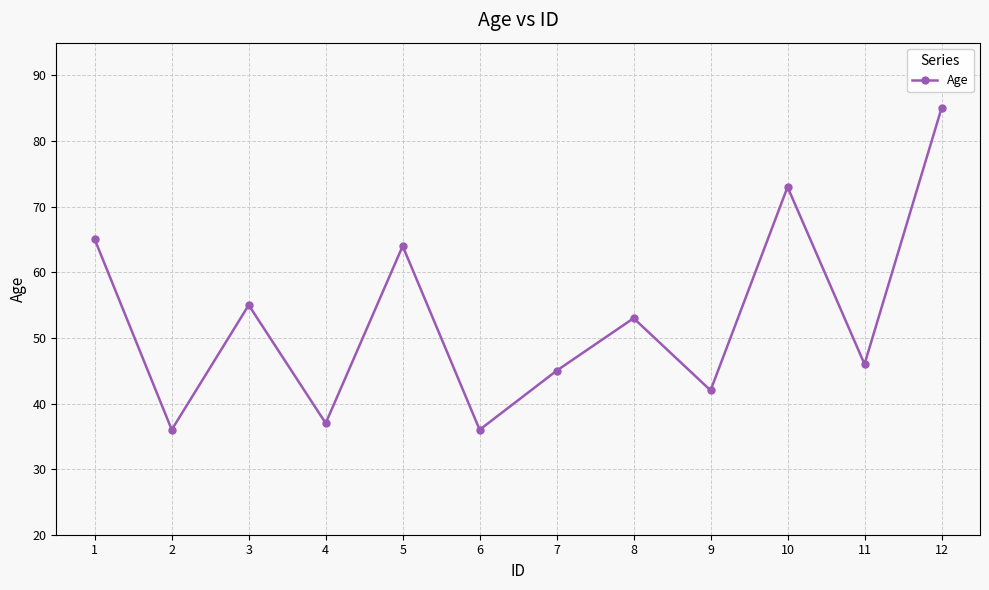

What is the smallest value displayed?

36